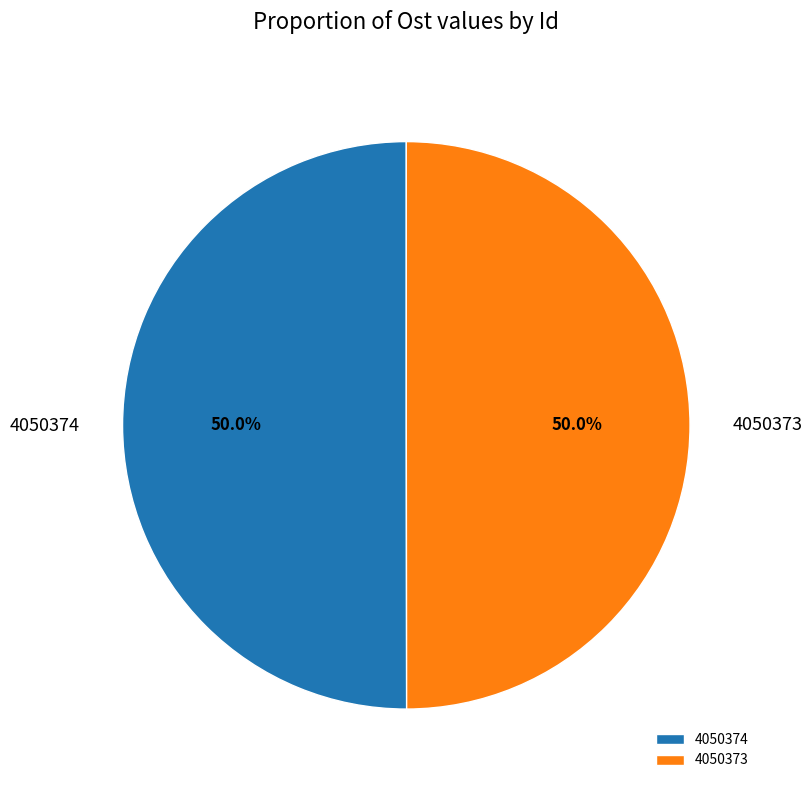

How many segments does this pie chart have?

2